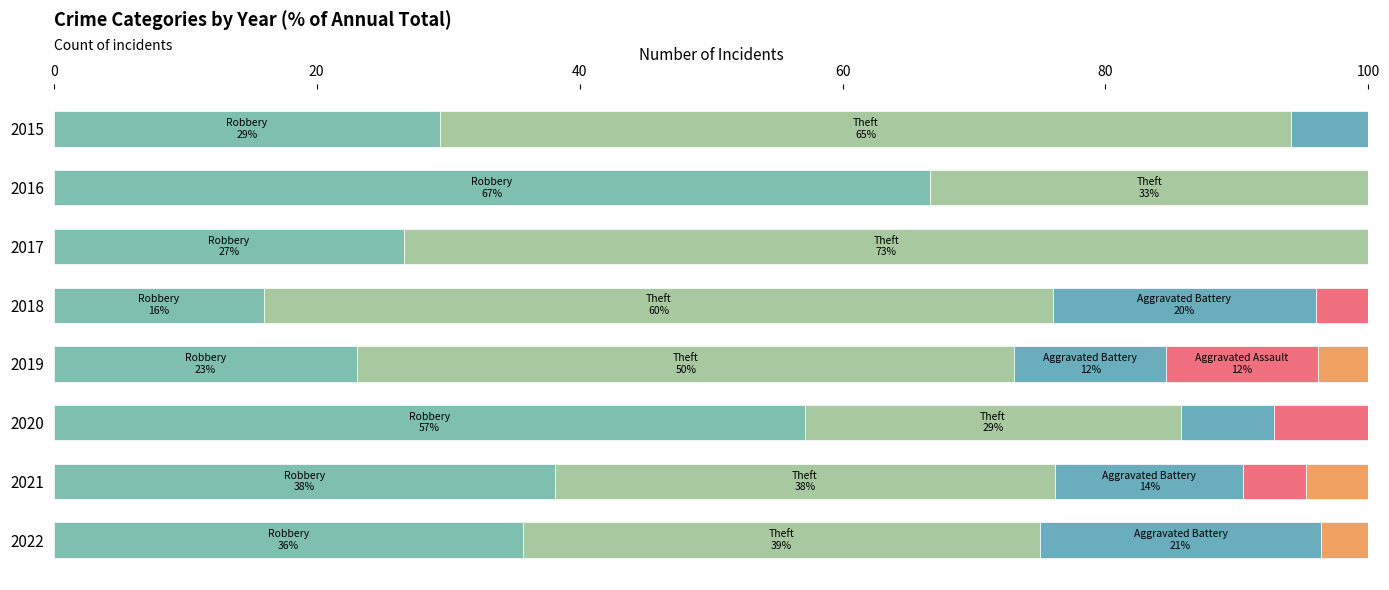

The Robbery series shows 43.3 at 2015. True or false?

False